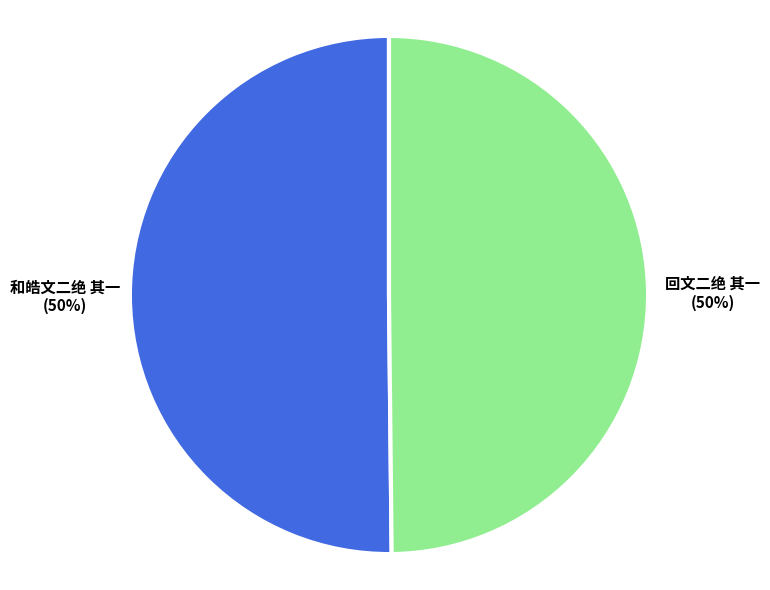

Is it true that 回文二绝 其一 is 50% of the pie?

True